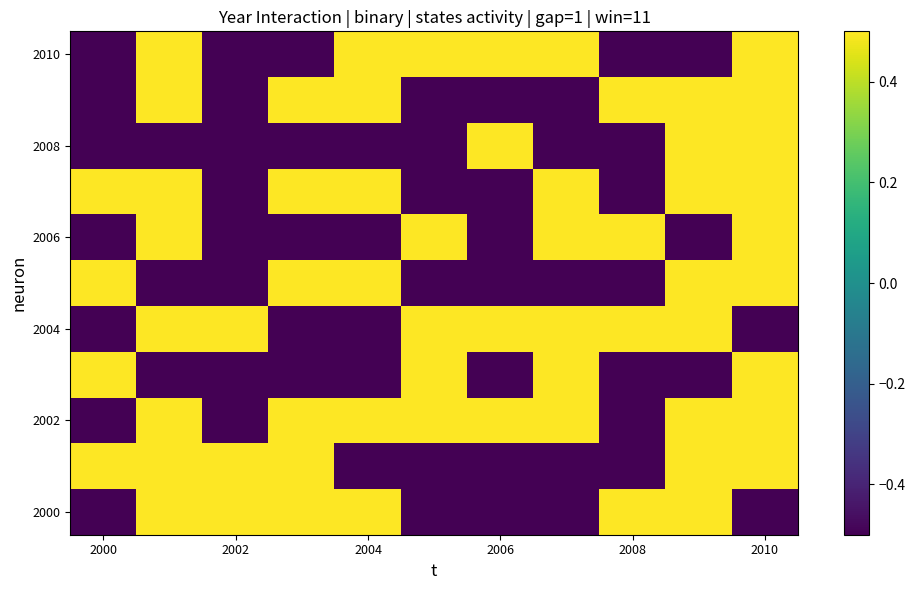

At which category is the sum across all series the highest?

2010